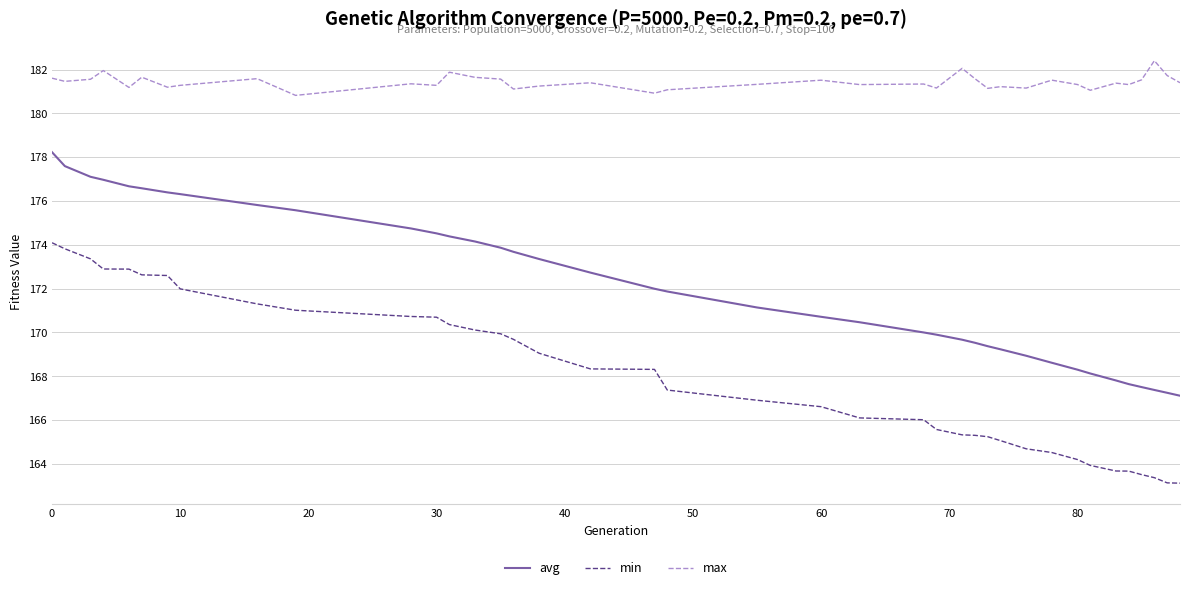

What is the average value of the avg series?

172.1